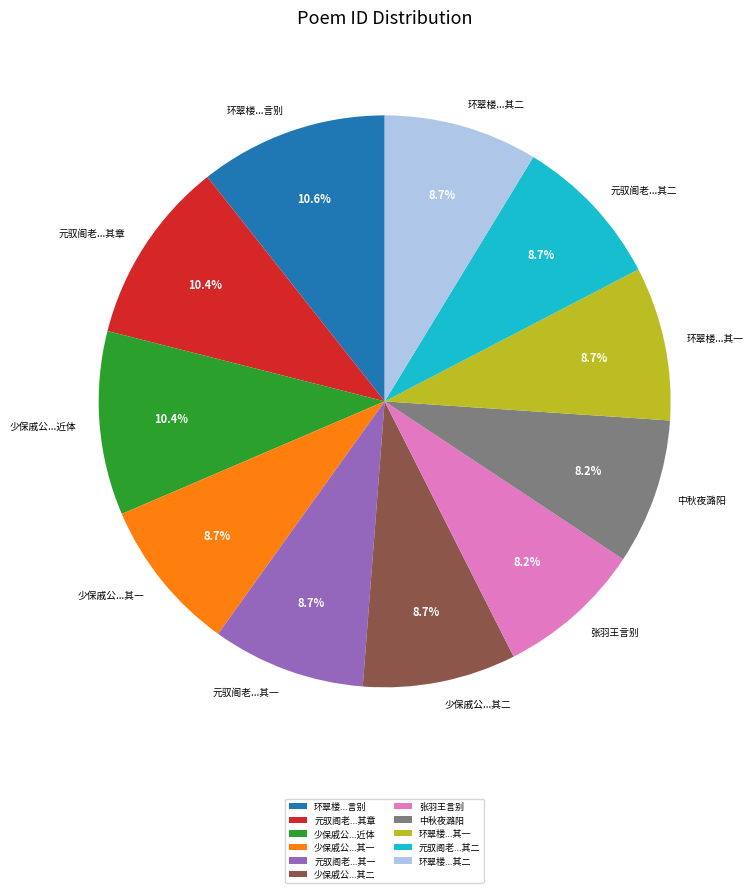

Which has a higher value, 元驭阁老...其二 or 少保戚公...近体?

少保戚公...近体